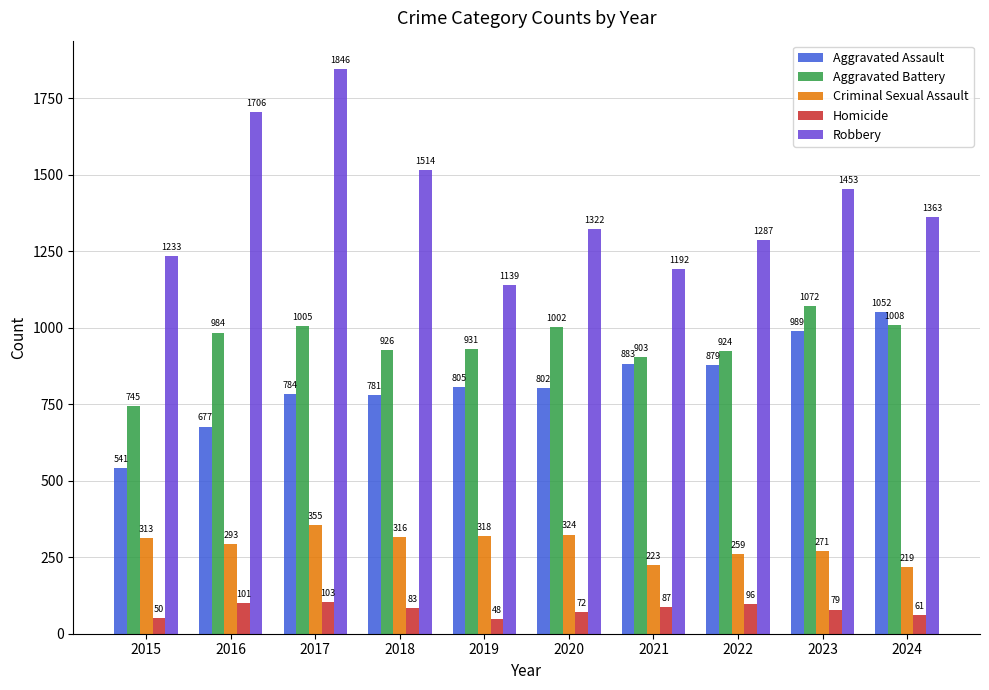

What is the difference between the highest and lowest values at 2024?

1302